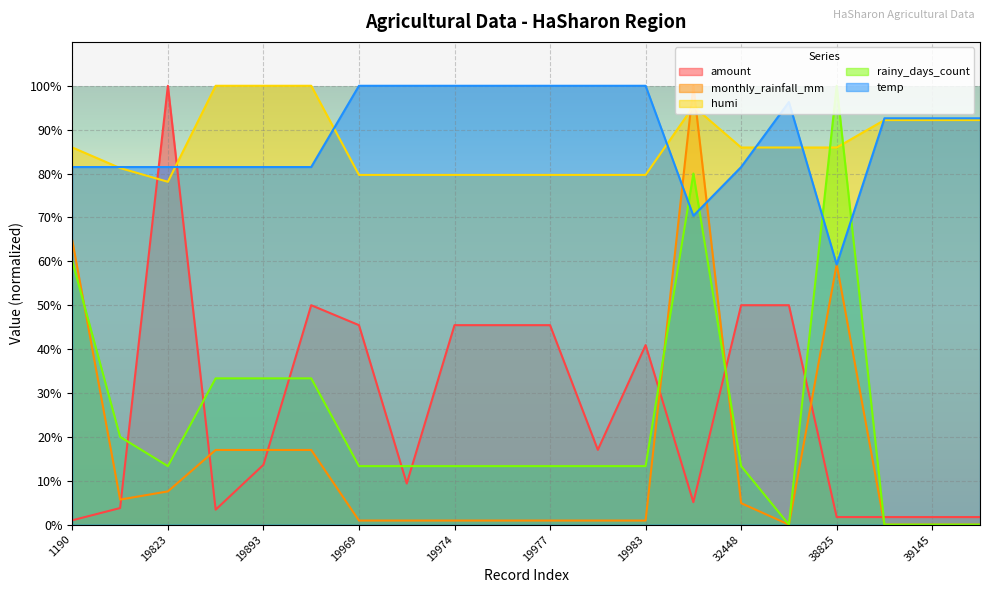

Which series ends up on top after the final intersection of rainy_days_count and monthly_rainfall_mm?

rainy_days_count